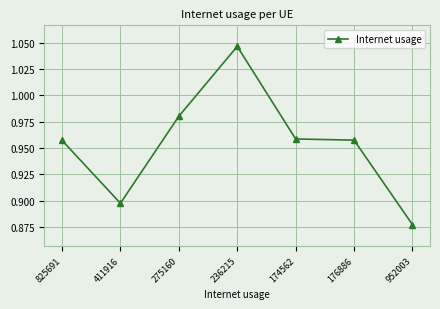

What is the sum of all values?

6.7